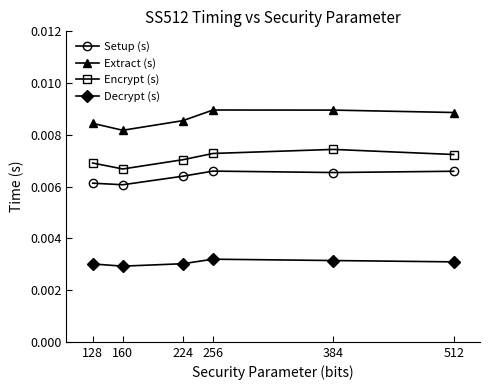

Count the number of categories in the chart.

6